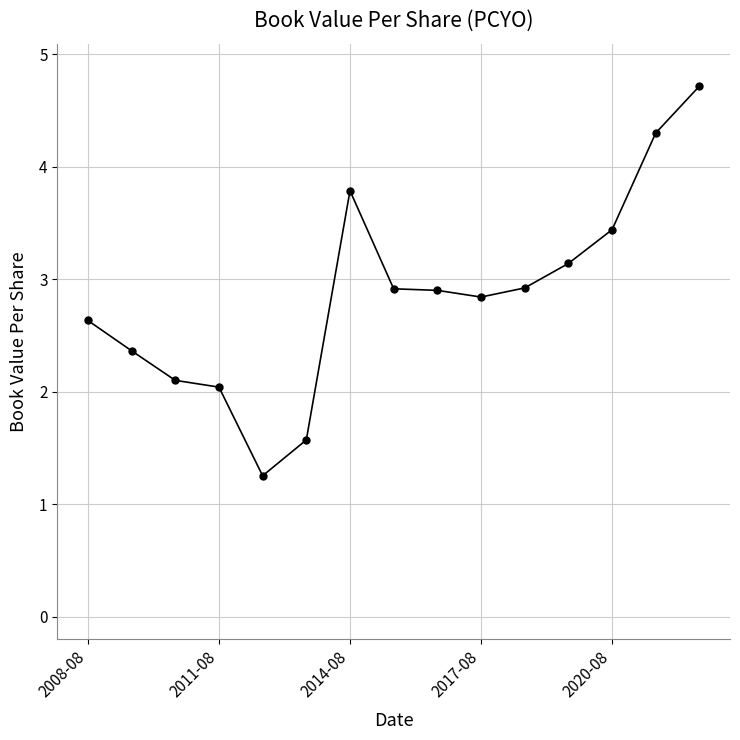

What is the value of the 8th point from the left?

2.9